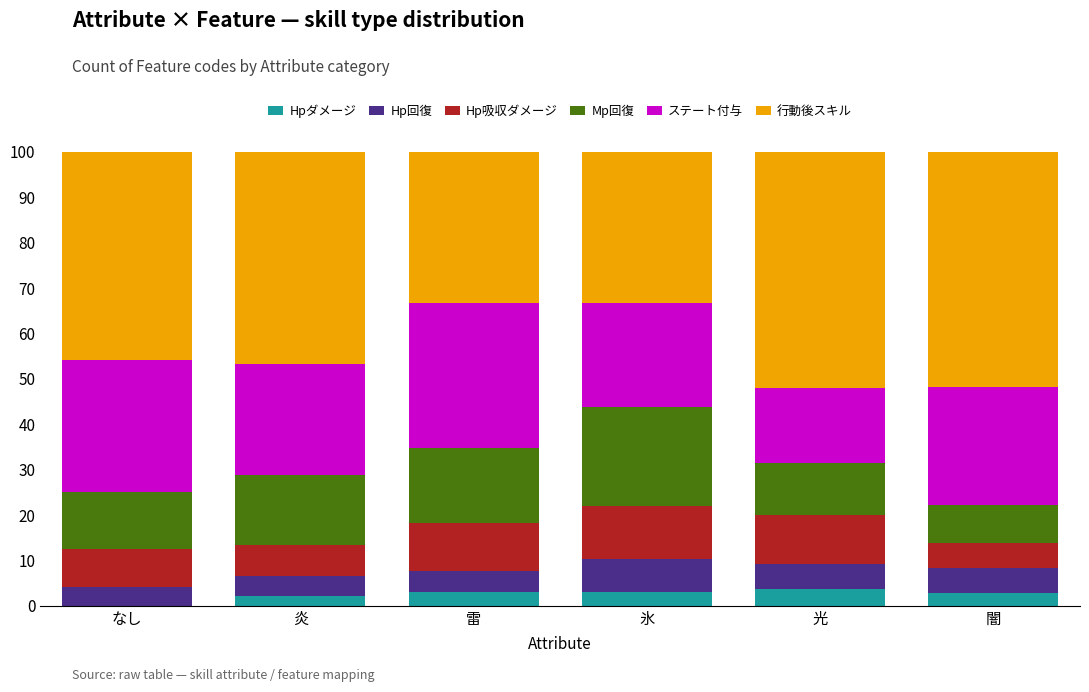

Does the chart contain stacked bars?

Yes